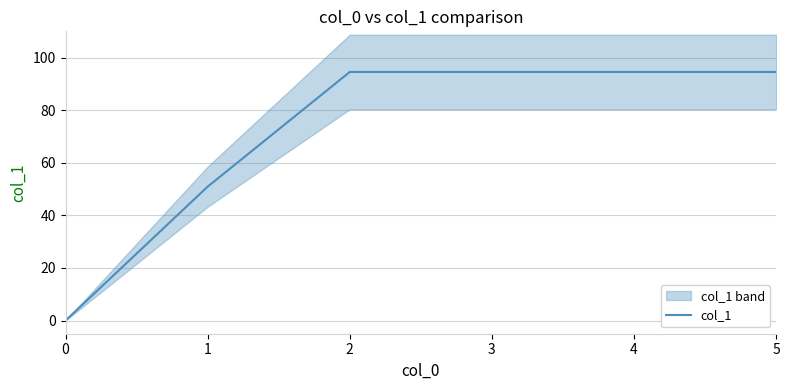

Approximately how many times larger is the value at 1 compared to 3?

0.5